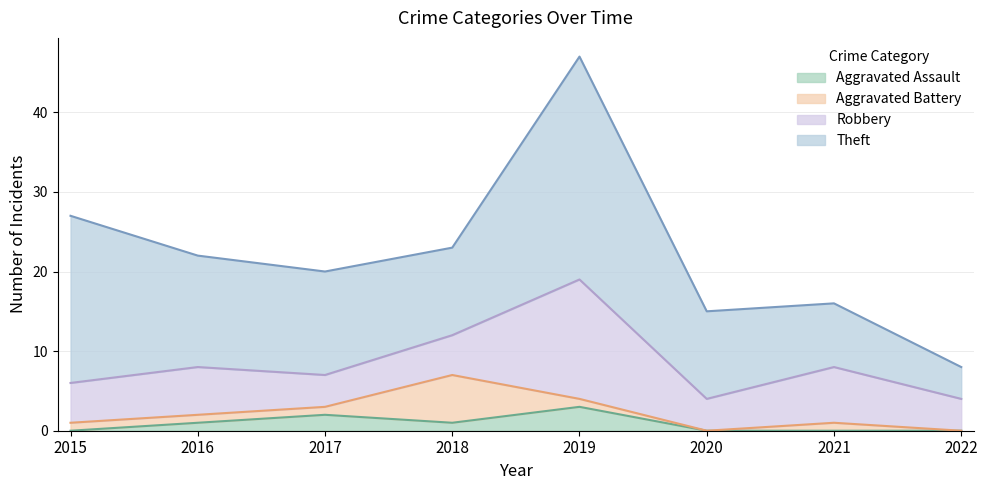

How many interior local peaks does the Robbery series have?

3